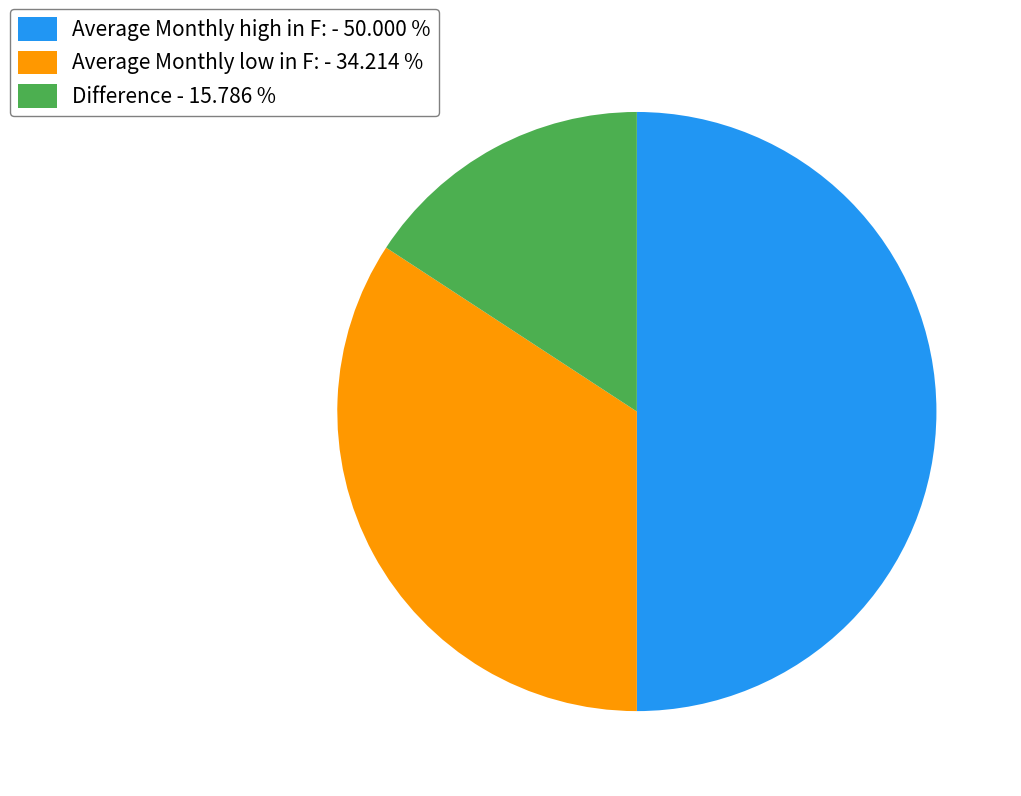

Which has a higher value, Difference - 15.786 % or Average Monthly high in F: - 50.000 %?

Average Monthly high in F: - 50.000 %